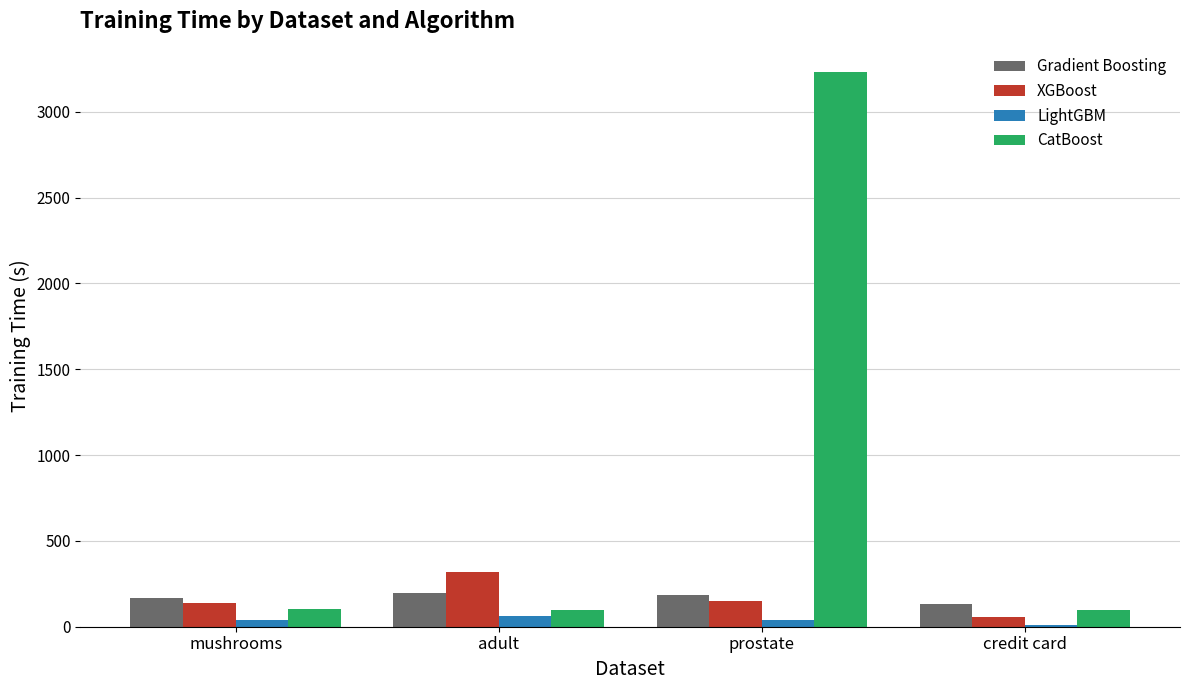

Which series has the largest total across all categories?

CatBoost